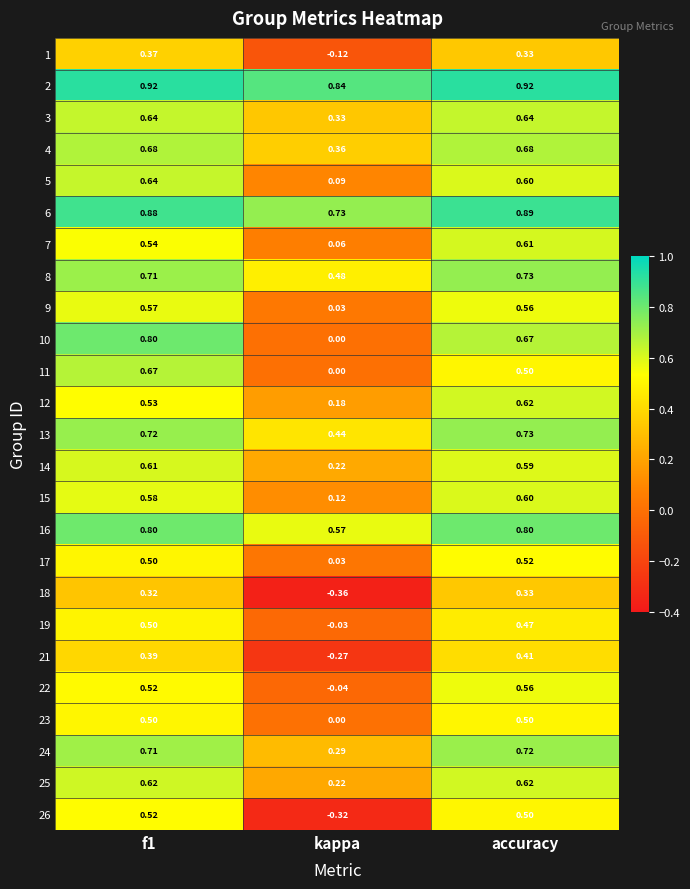

Between f1 and accuracy, which series saw the biggest shift?

11